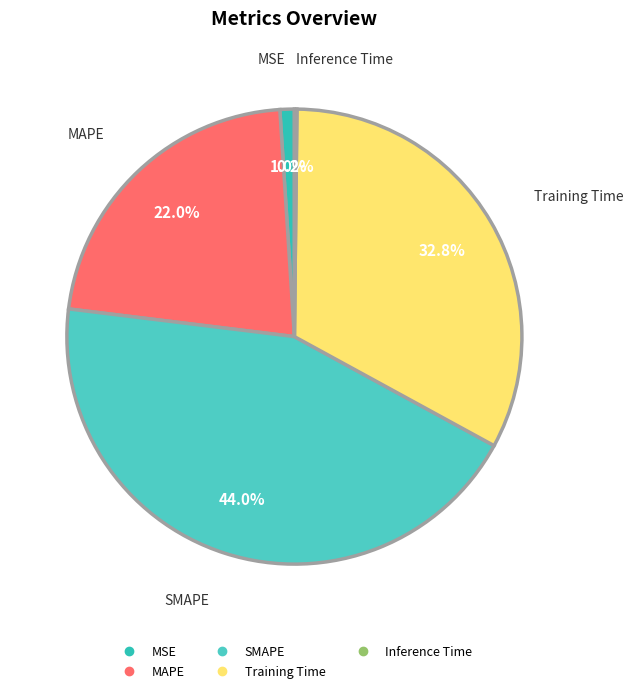

Which slice is the largest?

SMAPE